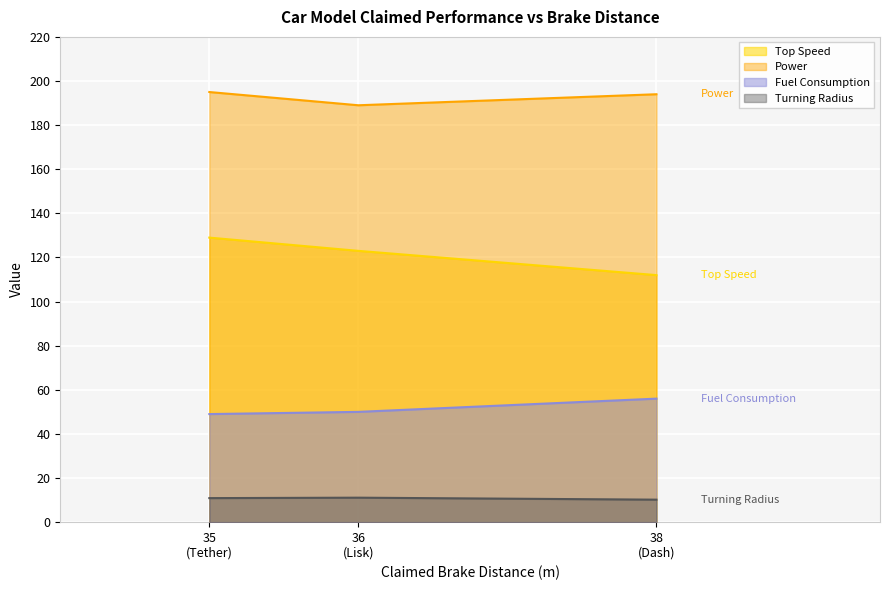

What is the highest value of the Turning Radius series?

11.1